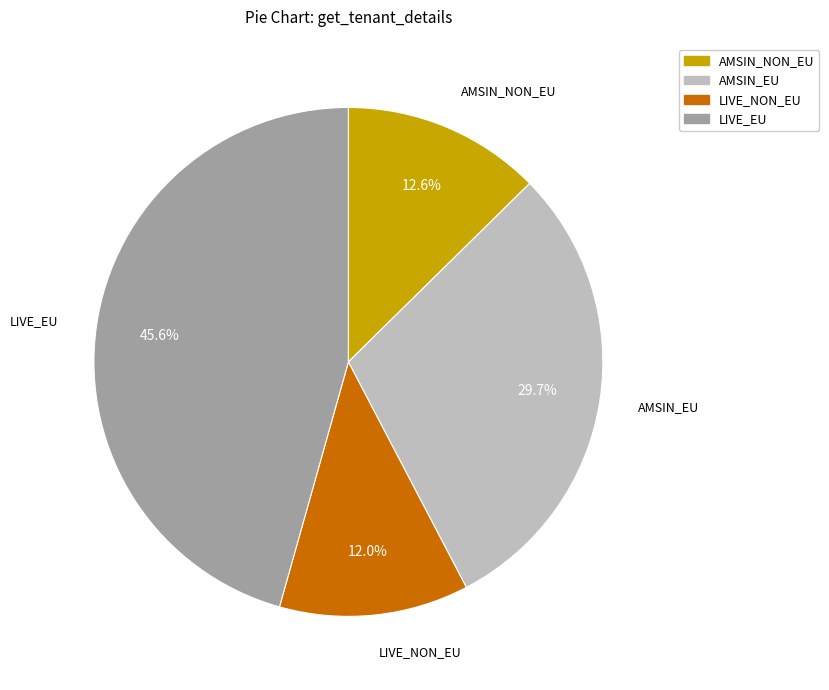

The LIVE_NON_EU slice represents 12% of the pie. True or false?

True